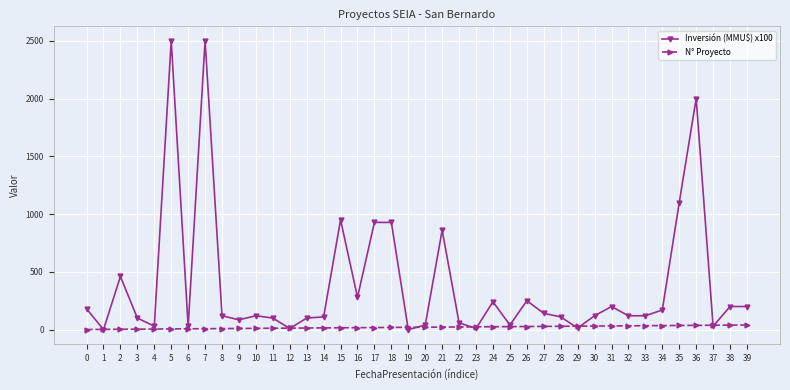

What is the difference between the Inversión (MMU$) x100 values at 35 and 8?

980